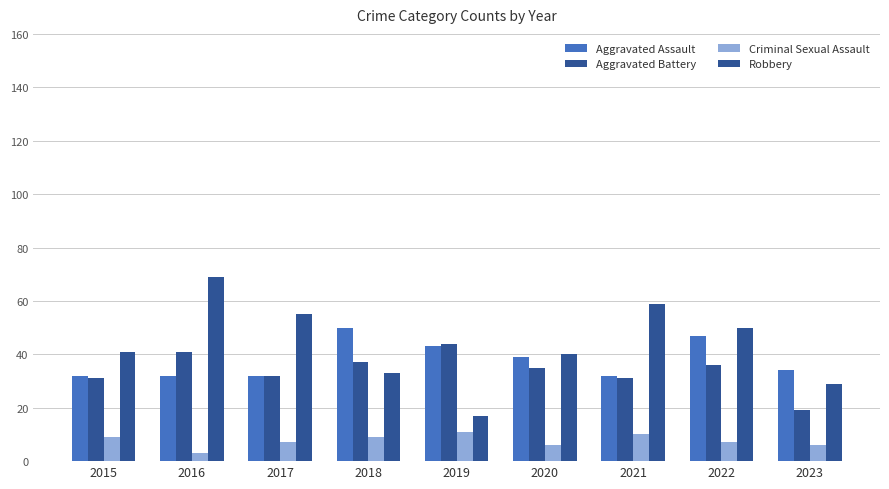

At how many categories does at least one series exceed 47?

5